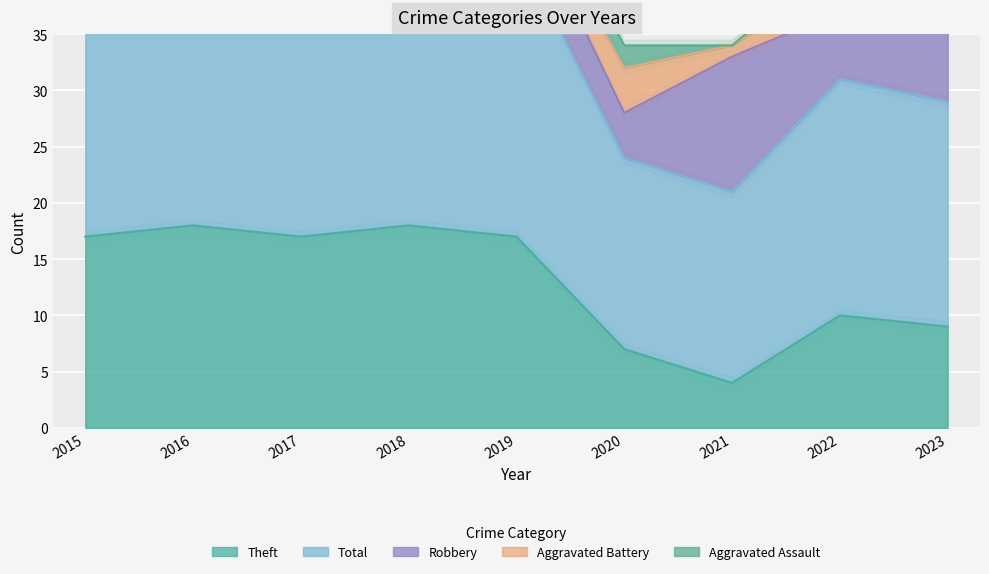

The Theft series shows 23 at 2017. True or false?

False